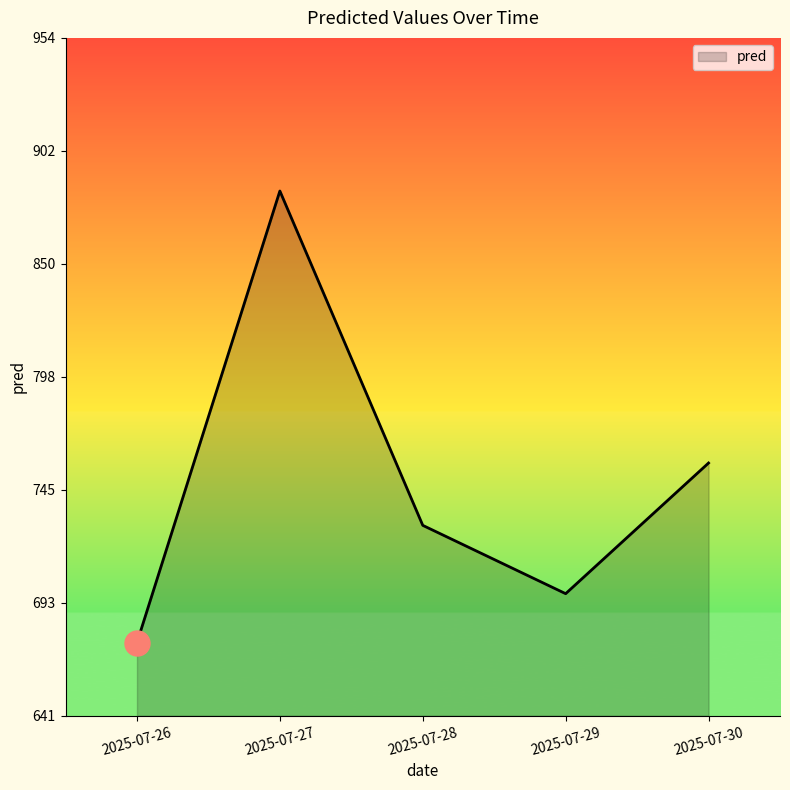

The chart shows a value of 883.3 at 2025-07-27. True or false?

True